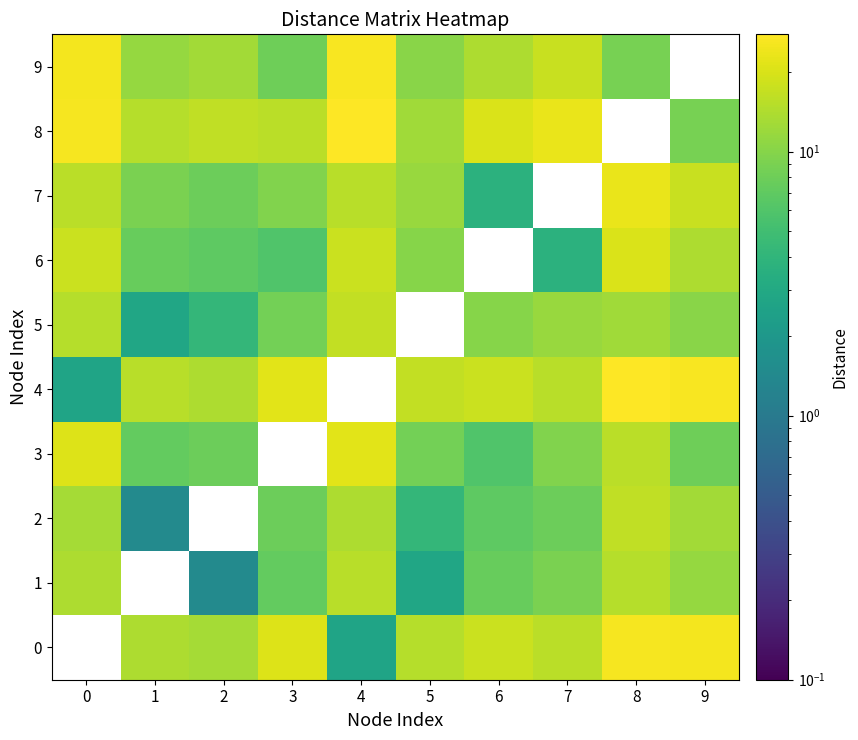

Between 3 and 5, which series saw the biggest shift?

row_0